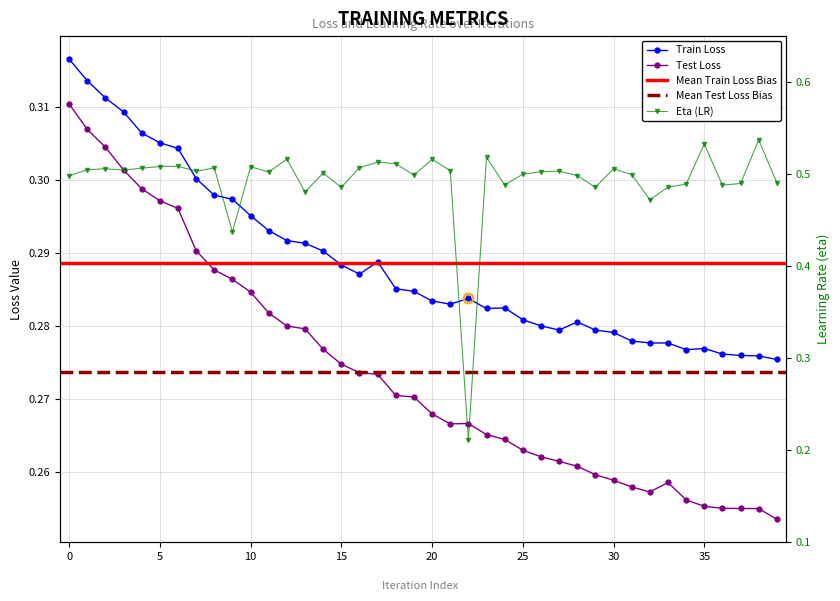

Which category has the lowest value in the train_loss series?

39